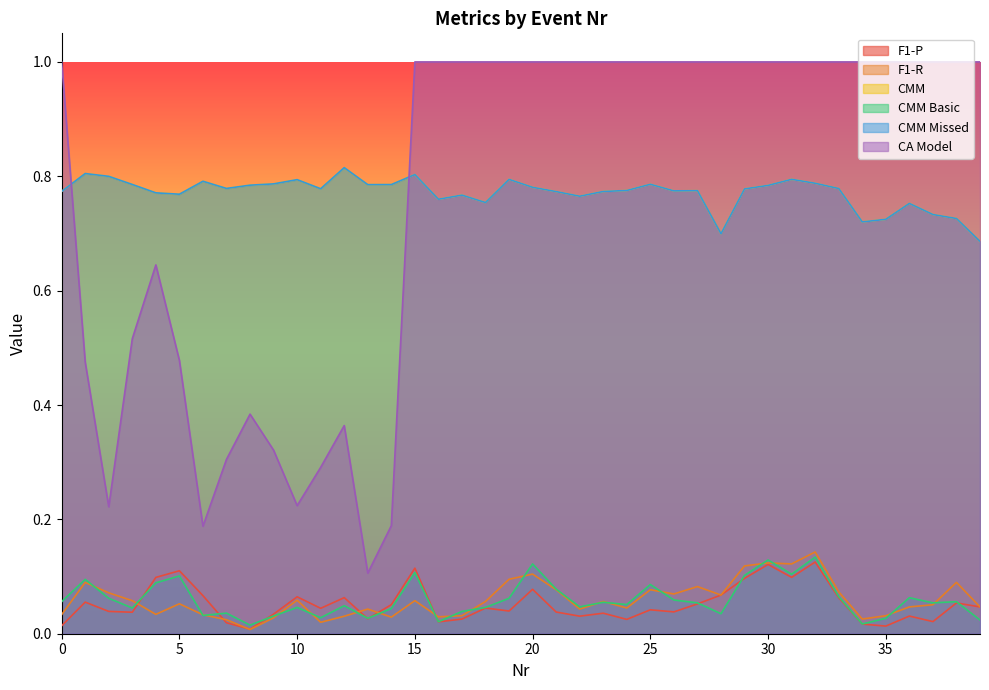

List the labels in order of CMM Basic value, largest first.

32, 30, 20, 15, 31, 29, 5, 1, 4, 25, 21, 33, 36, 2, 19, 26, 0, 38, 23, 27, 37, 24, 12, 22, 10, 18, 3, 14, 17, 7, 28, 6, 9, 11, 13, 35, 39, 16, 34, 8